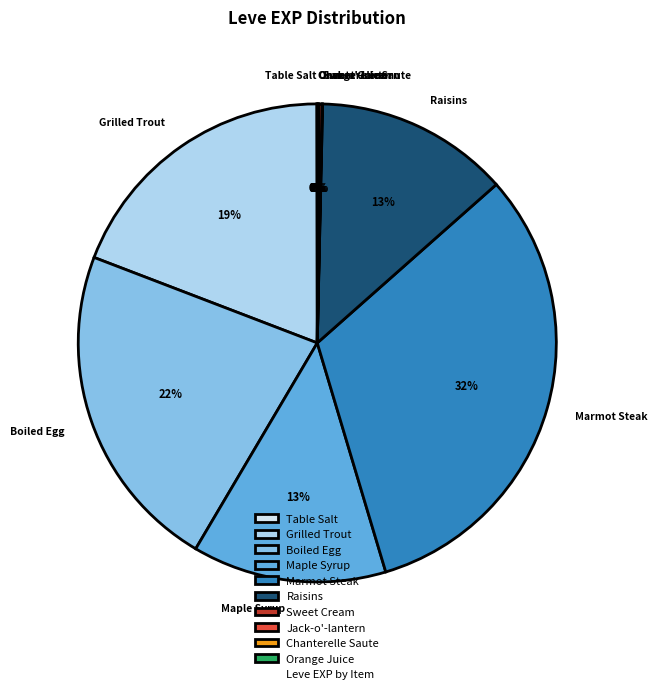

To the nearest percent, what is the average slice percentage?

10%